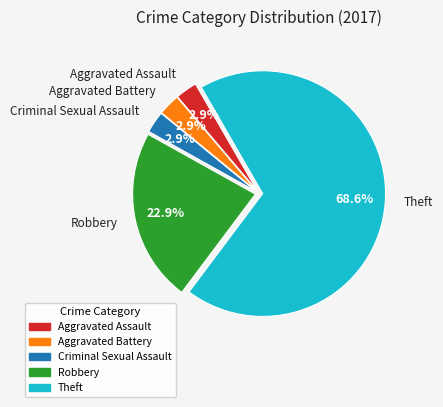

True or false: Robbery accounts for 23% of the total.

True